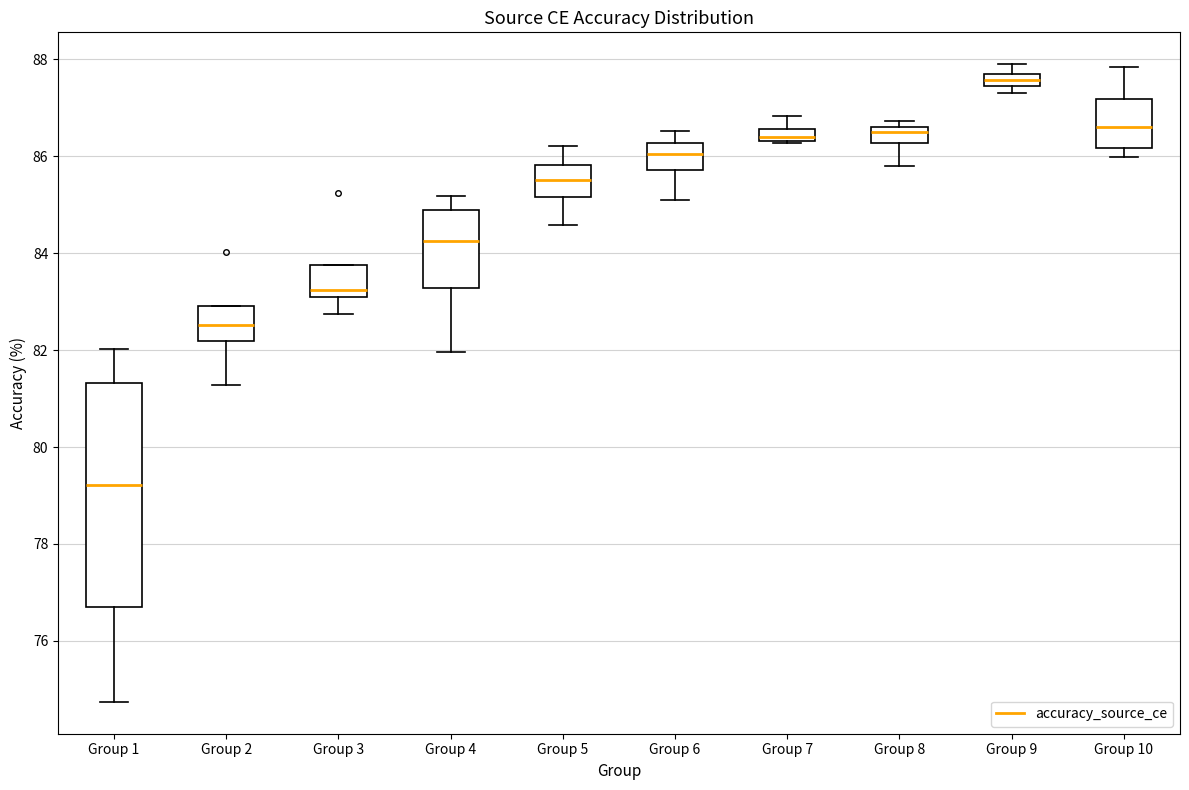

Where does the upper whisker of the box for Group 7 end on the y-axis? The values are not printed on the chart, so give them approximately, as read against the axis.

86.8